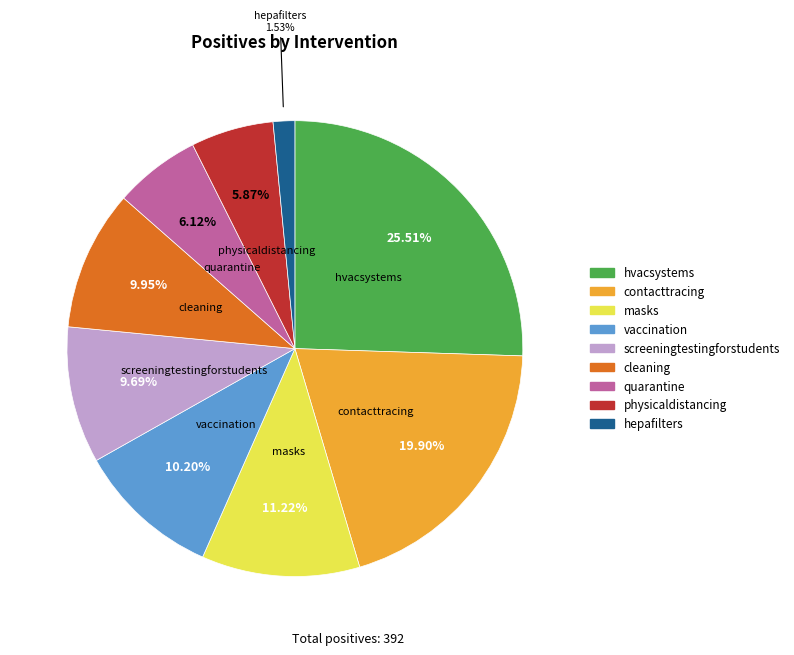

To the nearest percent, what is the difference between the largest and smallest slice percentages?

24%